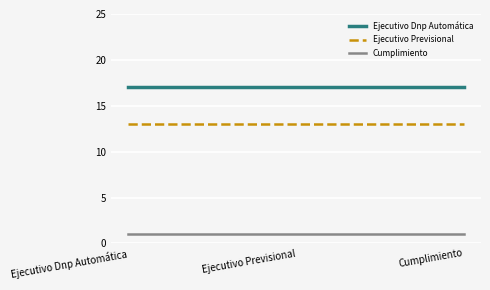

What is the average value of the Ejecutivo Dnp Automática series?

17